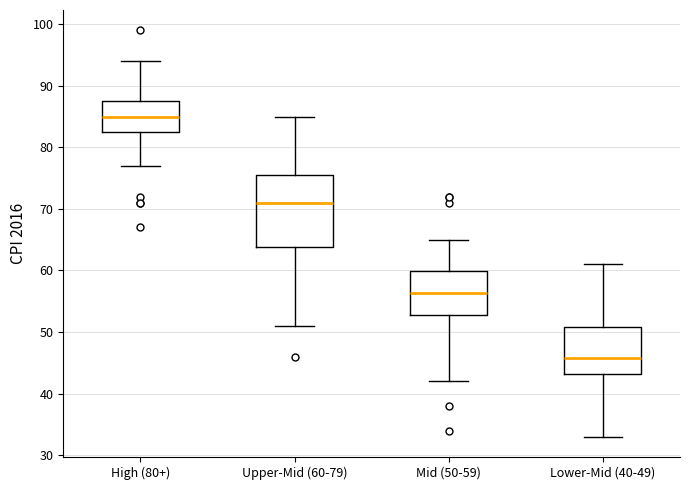

Reading left to right, transcribe this box plot: for each box, give where its median line is, the range the box spans, and where its two whiskers end, as read against the y-axis. The values are not printed on the chart, so give them approximately, as read against the axis.

High (80+): median 85, box 82 to 88, whiskers 77 to 94
Upper-Mid (60-79): median 71, box 64 to 75, whiskers 51 to 85
Mid (50-59): median 56, box 53 to 60, whiskers 42 to 65
Lower-Mid (40-49): median 46, box 43 to 51, whiskers 33 to 61